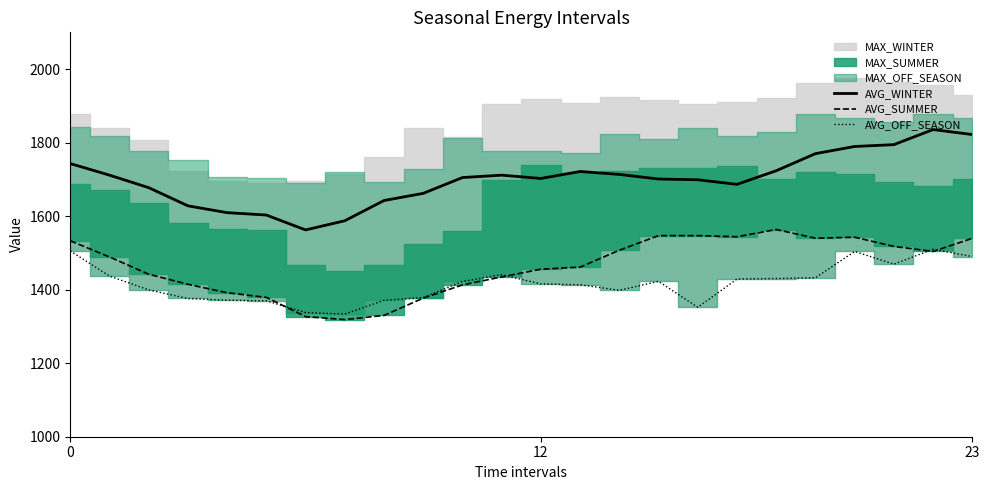

True or false: AVG_WINTER and AVG_OFF_SEASON cross at least once.

False